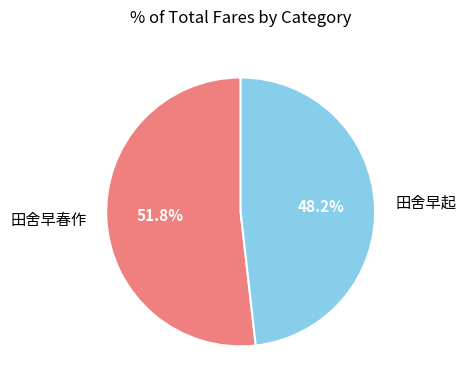

What is the smallest slice in the pie chart?

田舍早起